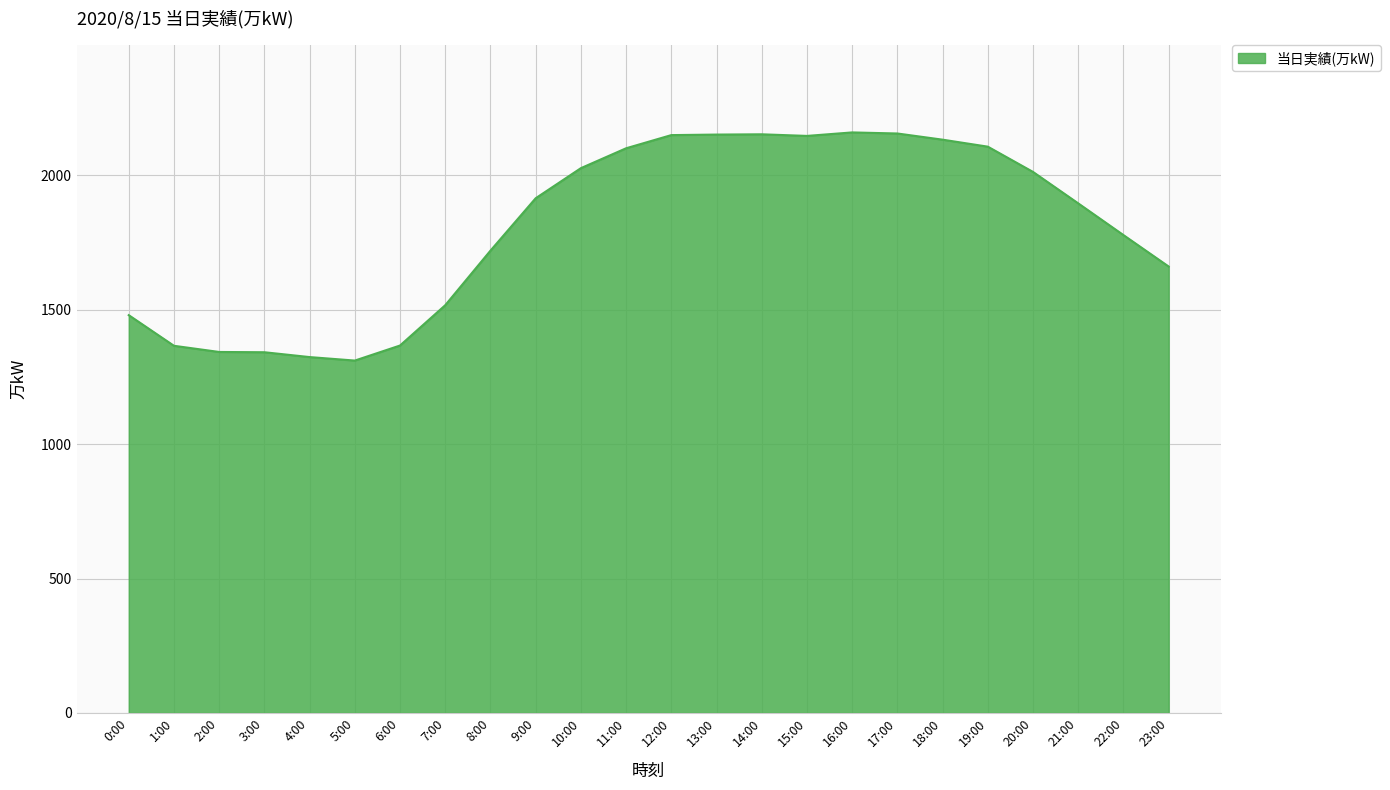

What is the difference between the values at 7:00 and 11:00?

584